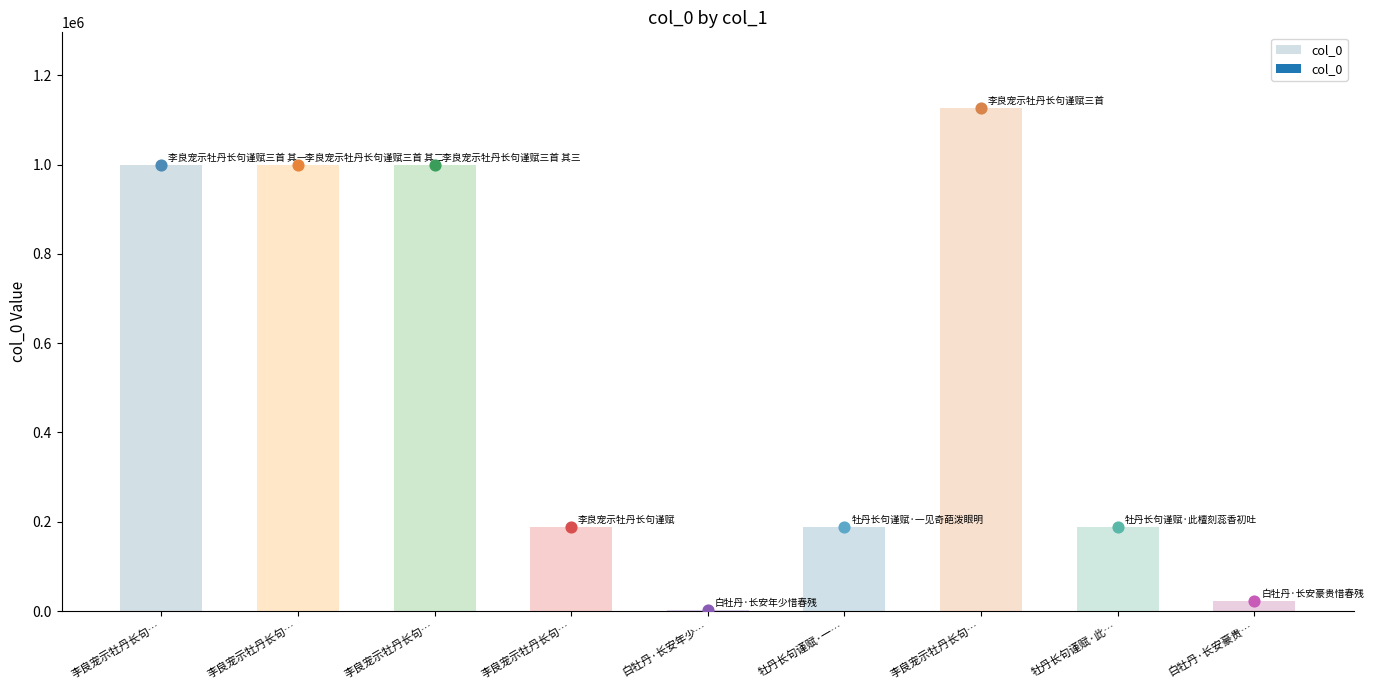

Approximately how many times larger is the value at 李良宠示牡丹长句… compared to 牡丹长句谨赋·此…?

5.3